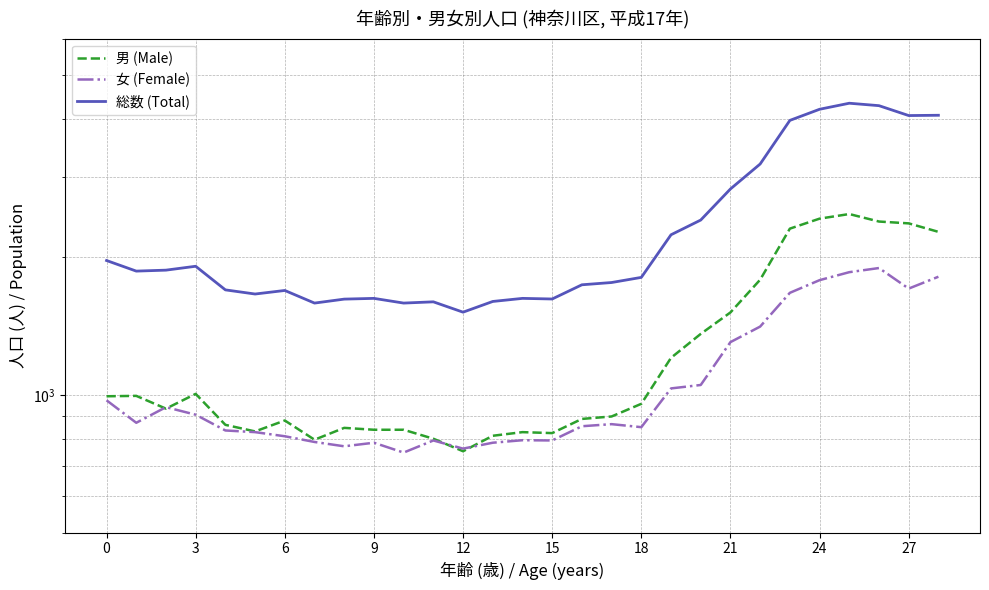

At which label does 女 (Female) reach its peak?

26